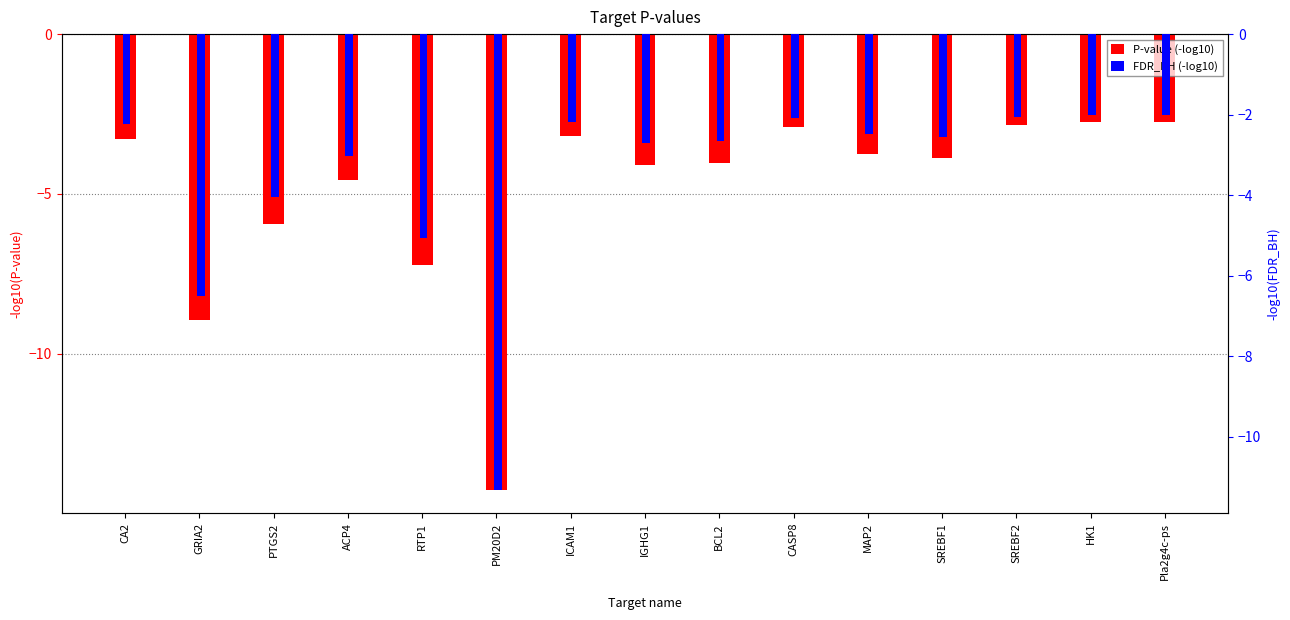

What is the label of the 14th bar from the left?

HK1